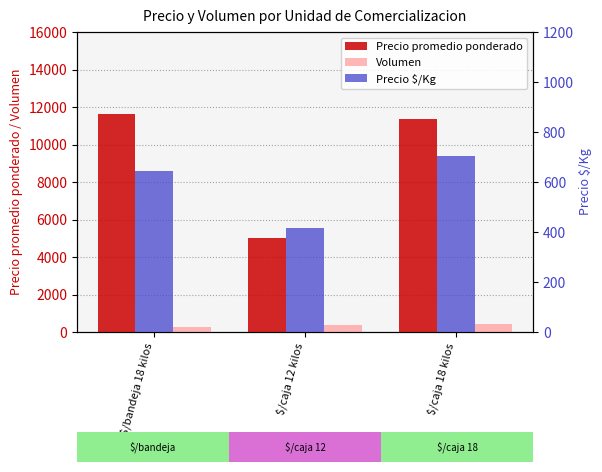

What is the value of the Precio promedio ponderado bar at the 2nd from the left?

5000